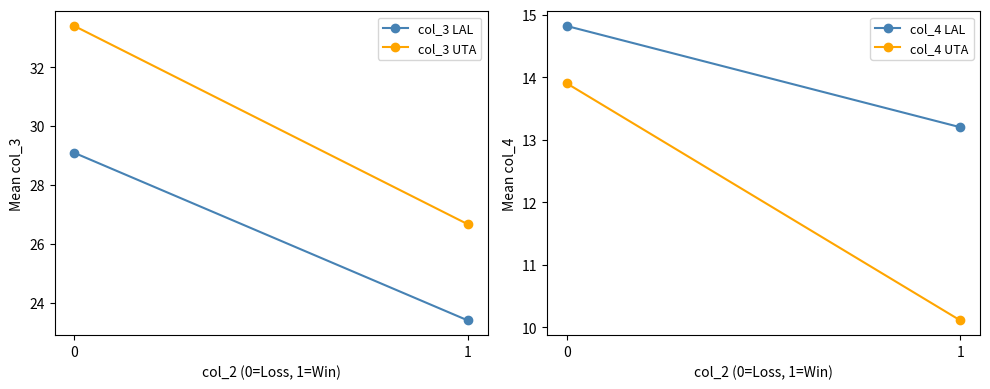

What is the lowest value of the col_3 UTA series?

26.7